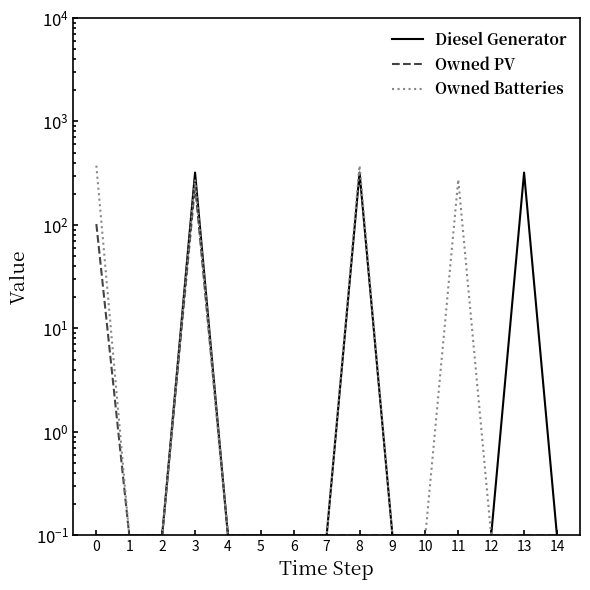

Rank the series at 0 from lowest to highest value.

Diesel Generator, Owned PV, Owned Batteries